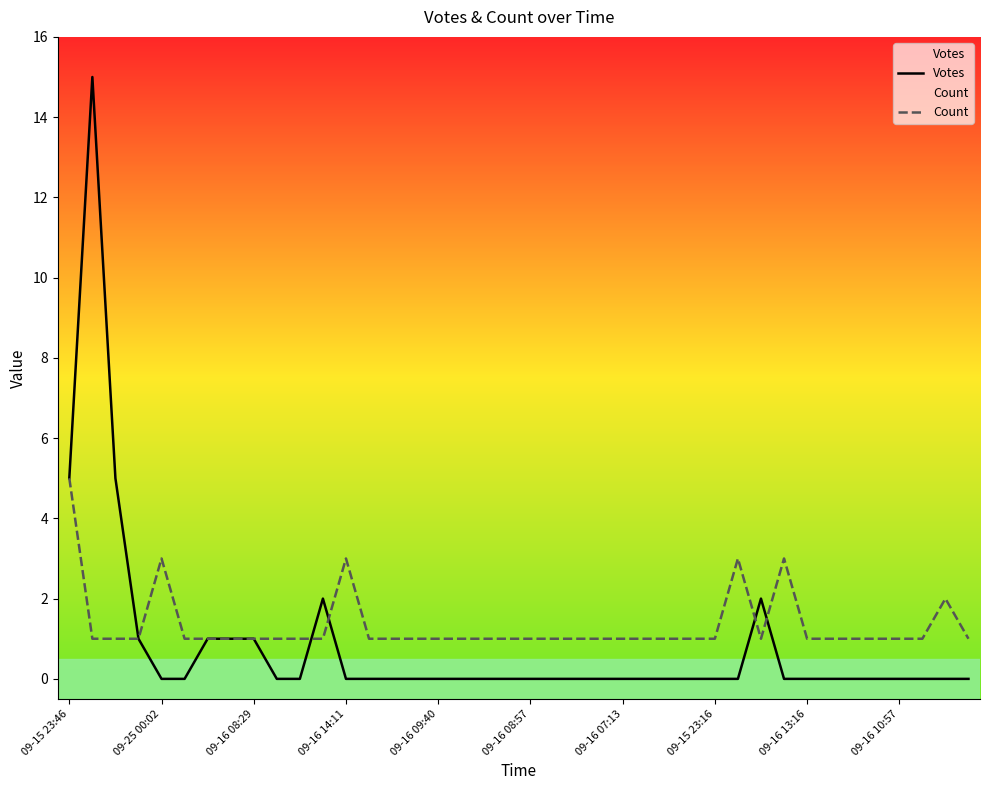

Does the chart have visible grid lines?

No